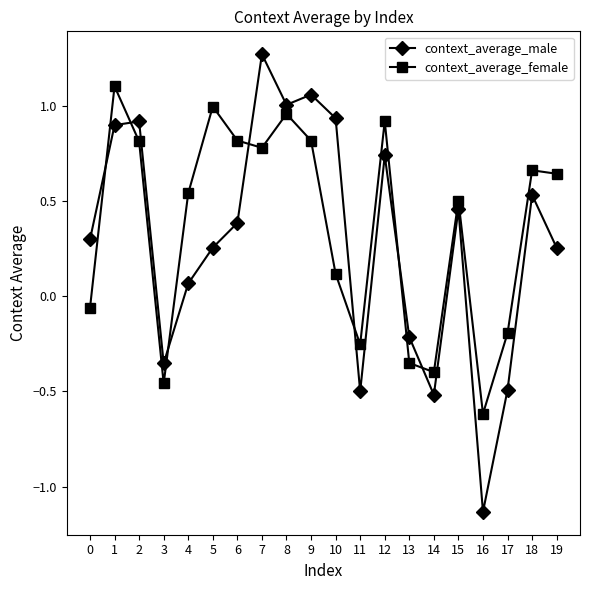

The value of context_average_male at 0 is 0.3. True or false?

True